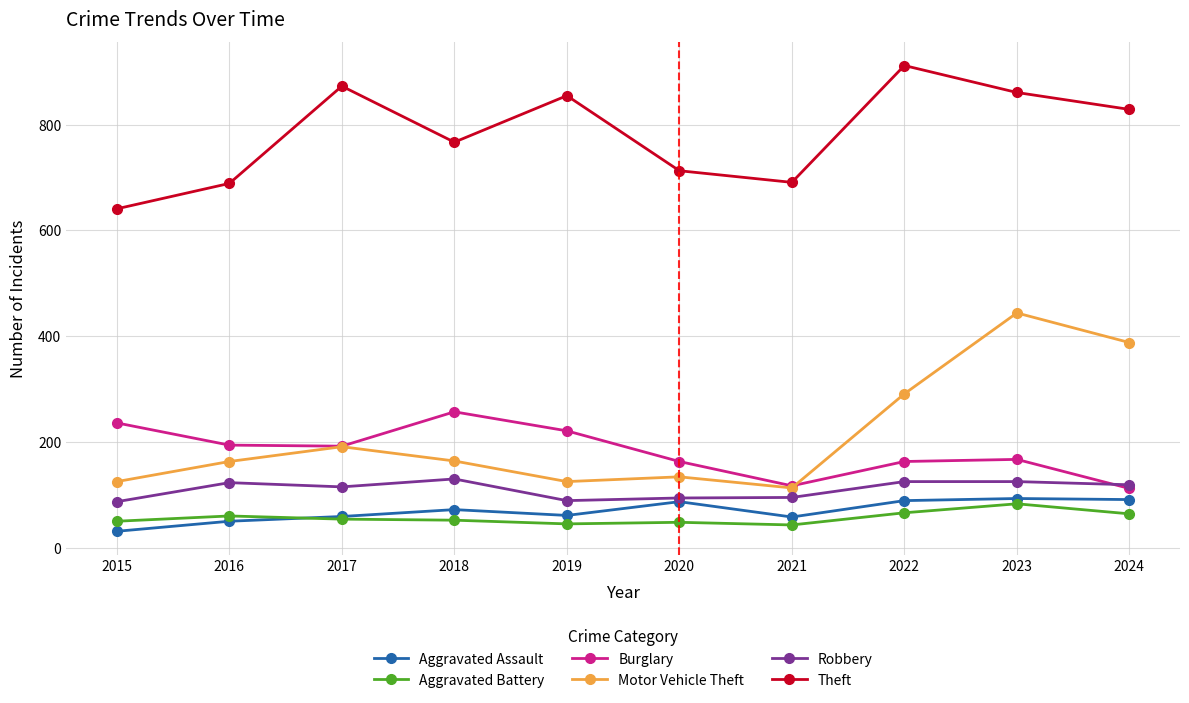

What is the difference between the Theft values at 2022 and 2018?

145